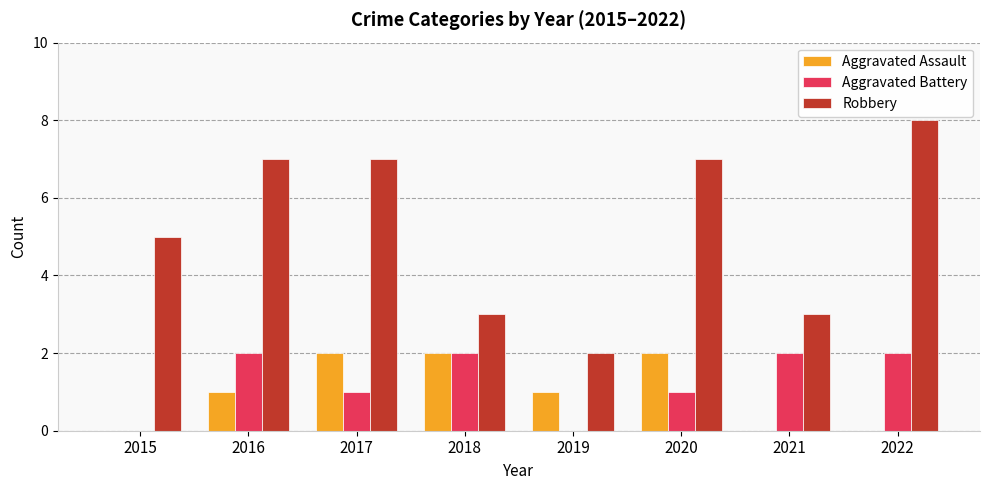

Is the value of Aggravated Battery at 2020 greater than the value of Aggravated Assault at 2017?

No